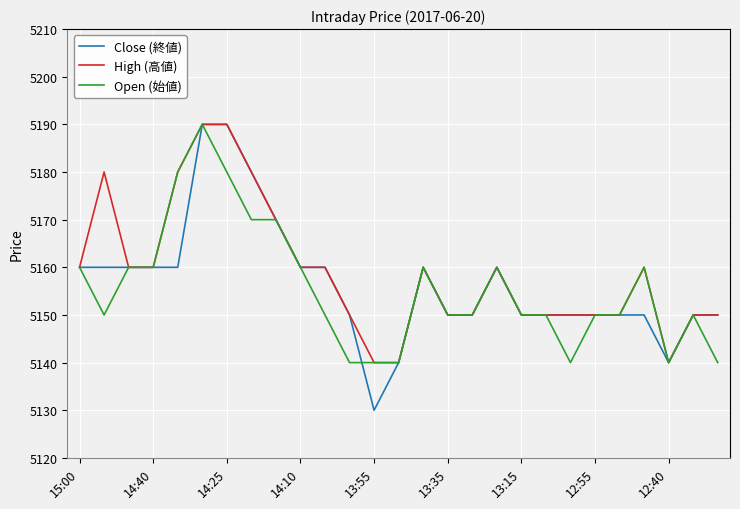

Which series has the widest spread of values?

Close (終値)